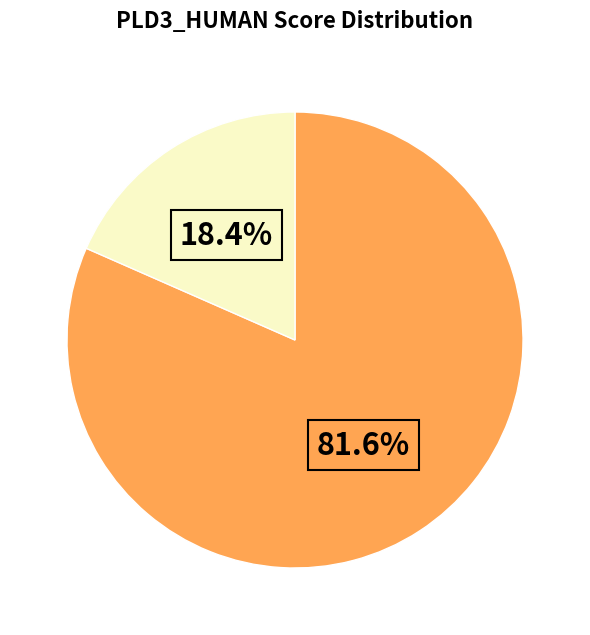

Count the number of slices in the pie.

2